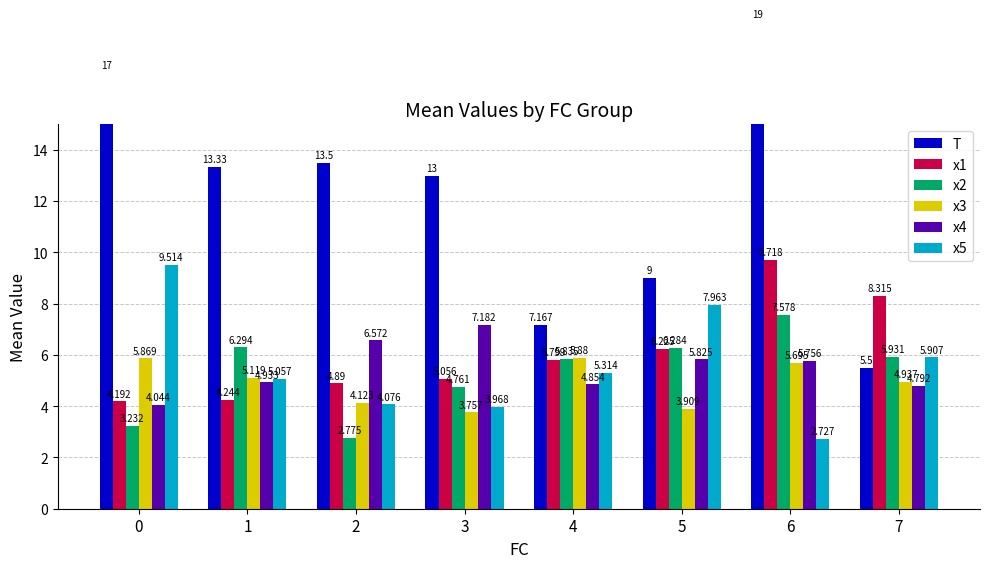

What is the difference between the second highest and second lowest values in the x3 series?

2.0